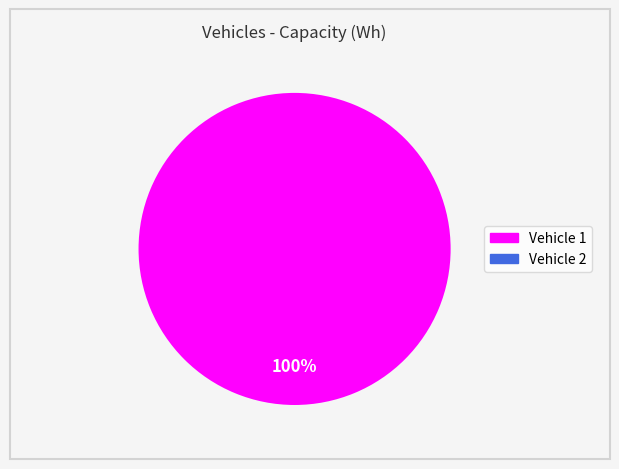

Does any single category account for the majority?

Yes